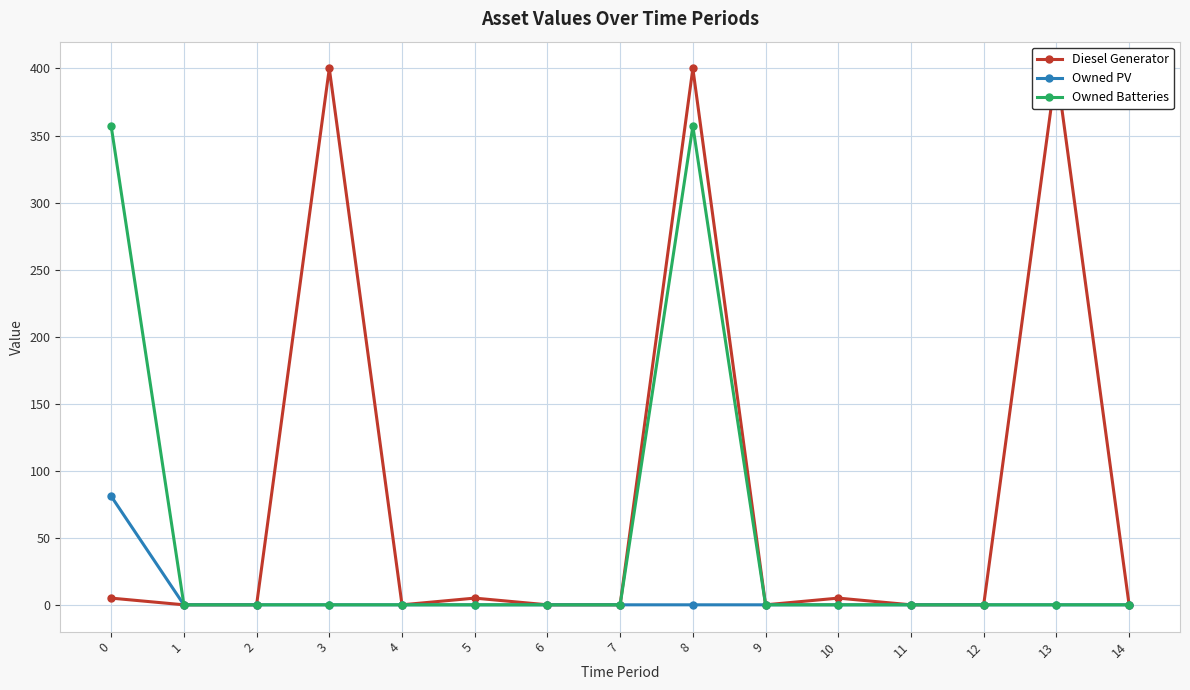

List the labels in order of Diesel Generator value, smallest first.

1, 2, 4, 6, 7, 9, 11, 12, 14, 0, 5, 10, 3, 8, 13